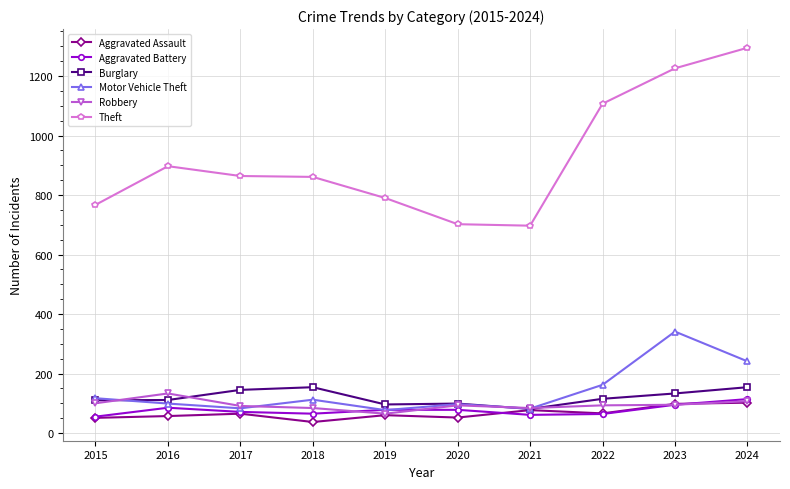

What is the value of the Aggravated Assault point at the 9th from the left?

98